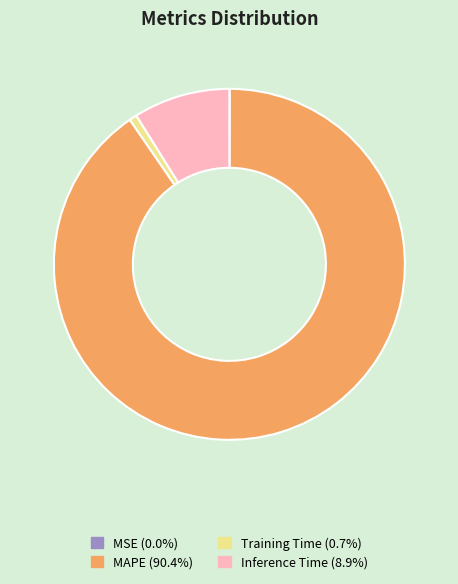

Is MAPE the majority of the pie?

Yes